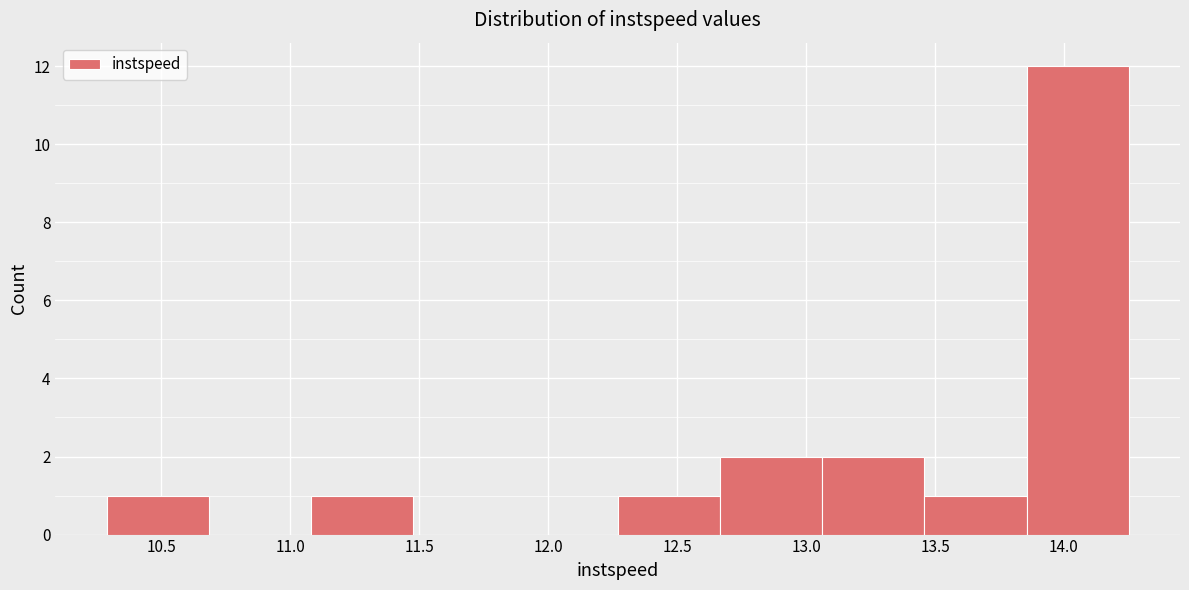

What is the height of the bar covering 13.85 to 14.25 on the x-axis? Neither the bar edges nor the heights are printed on the chart, so give them approximately, as read against the axes.

12